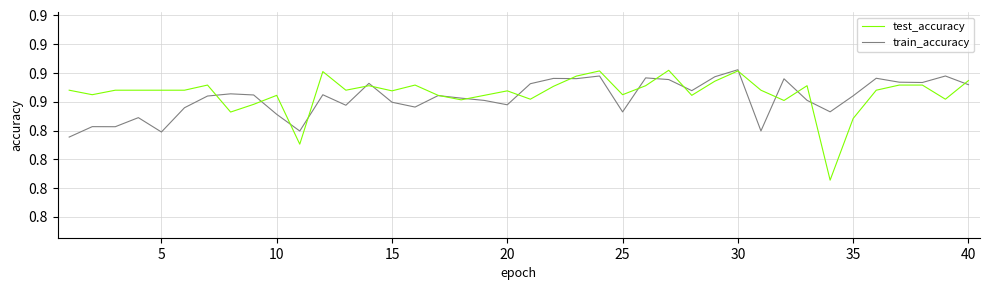

Reading left to right, transcribe all the data shown in this chart.

test_accuracy: 0.9	0.9	0.9	0.9	0.9	0.9	0.9	0.9	0.9	0.9	0.8	0.9	0.9	0.9	0.9	0.9	0.9	0.9	0.9	0.9	0.9	0.9	0.9	0.9	0.9	0.9	0.9	0.9	0.9	0.9	0.9	0.9	0.9	0.8	0.9	0.9	0.9	0.9	0.9	0.9
train_accuracy: 0.8	0.9	0.9	0.9	0.8	0.9	0.9	0.9	0.9	0.9	0.8	0.9	0.9	0.9	0.9	0.9	0.9	0.9	0.9	0.9	0.9	0.9	0.9	0.9	0.9	0.9	0.9	0.9	0.9	0.9	0.8	0.9	0.9	0.9	0.9	0.9	0.9	0.9	0.9	0.9